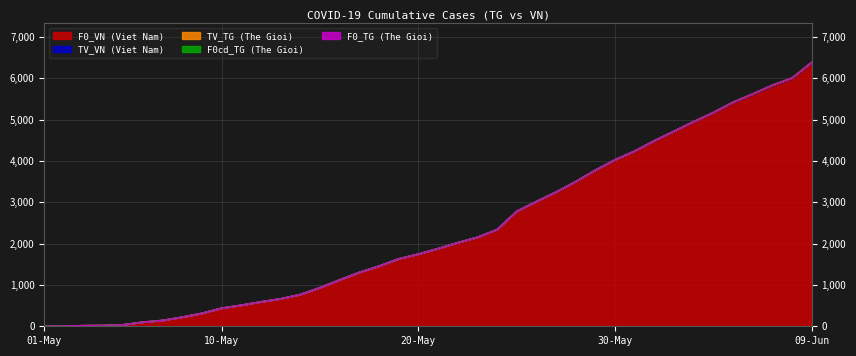

List the series in order of their peak value, lowest first.

TV_TG, F0cd_TG, F0_TG, TV_VN, F0_VN